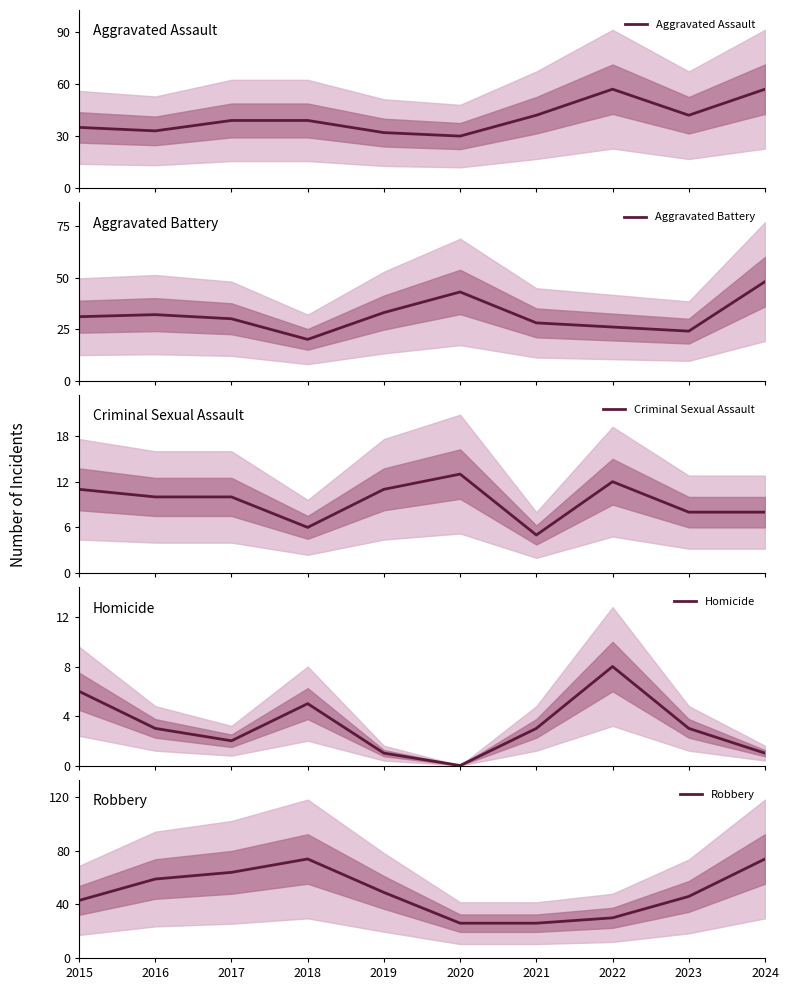

What is the difference between the second highest and second lowest values in the Homicide series?

5